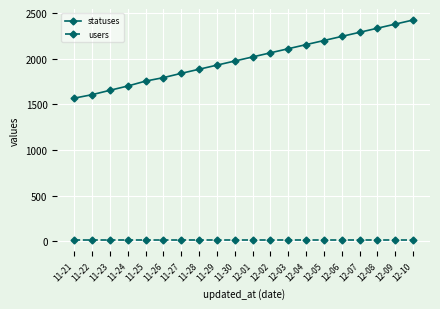

What is the value of the statuses point at the 20th from the left?

2425